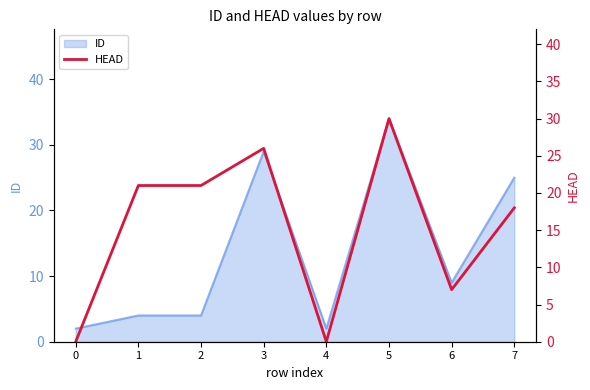

How many points are higher than both their immediate neighbors (excluding endpoints)?

2